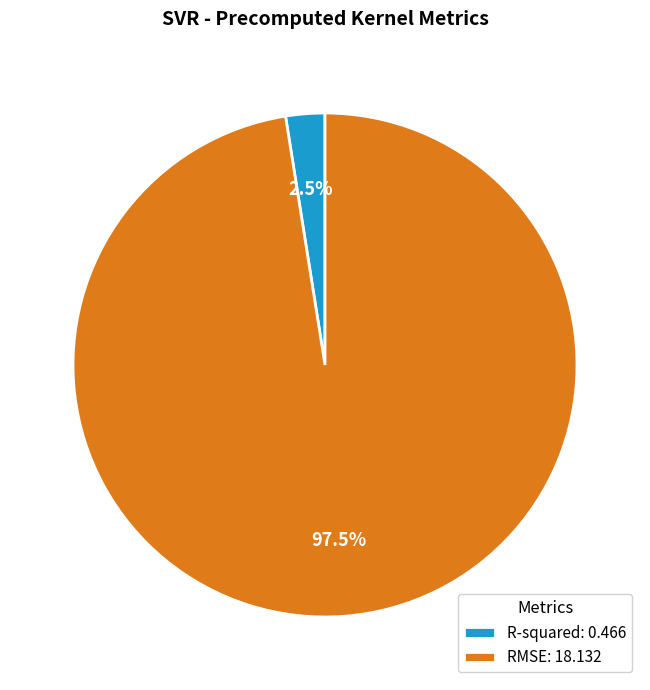

To the nearest percent, what is the difference between the largest and smallest slice percentages?

95%